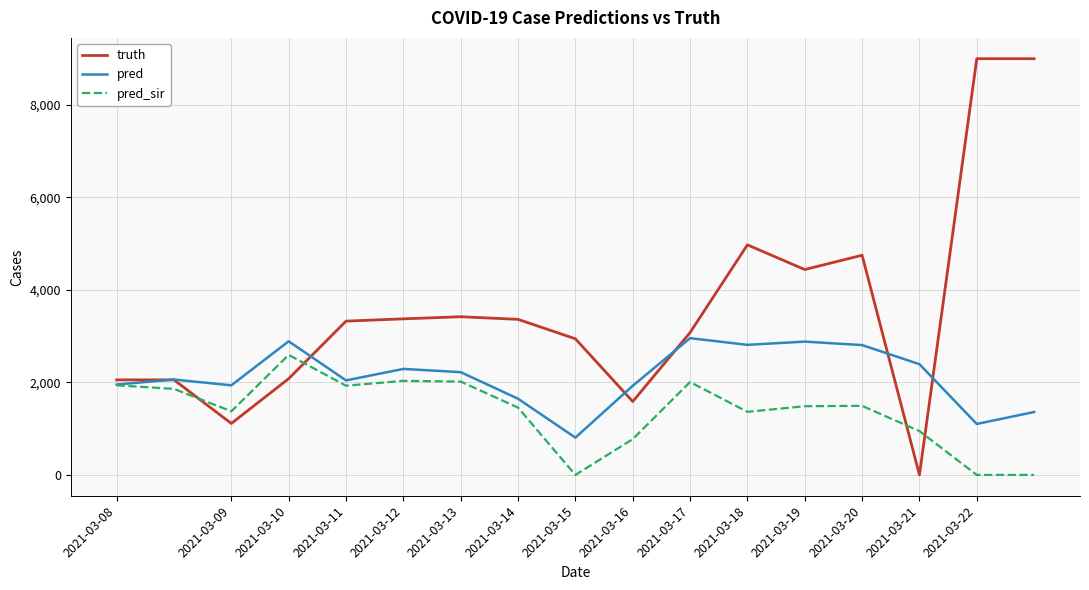

List the series in order of their overall mean, highest first.

truth, pred, pred_sir